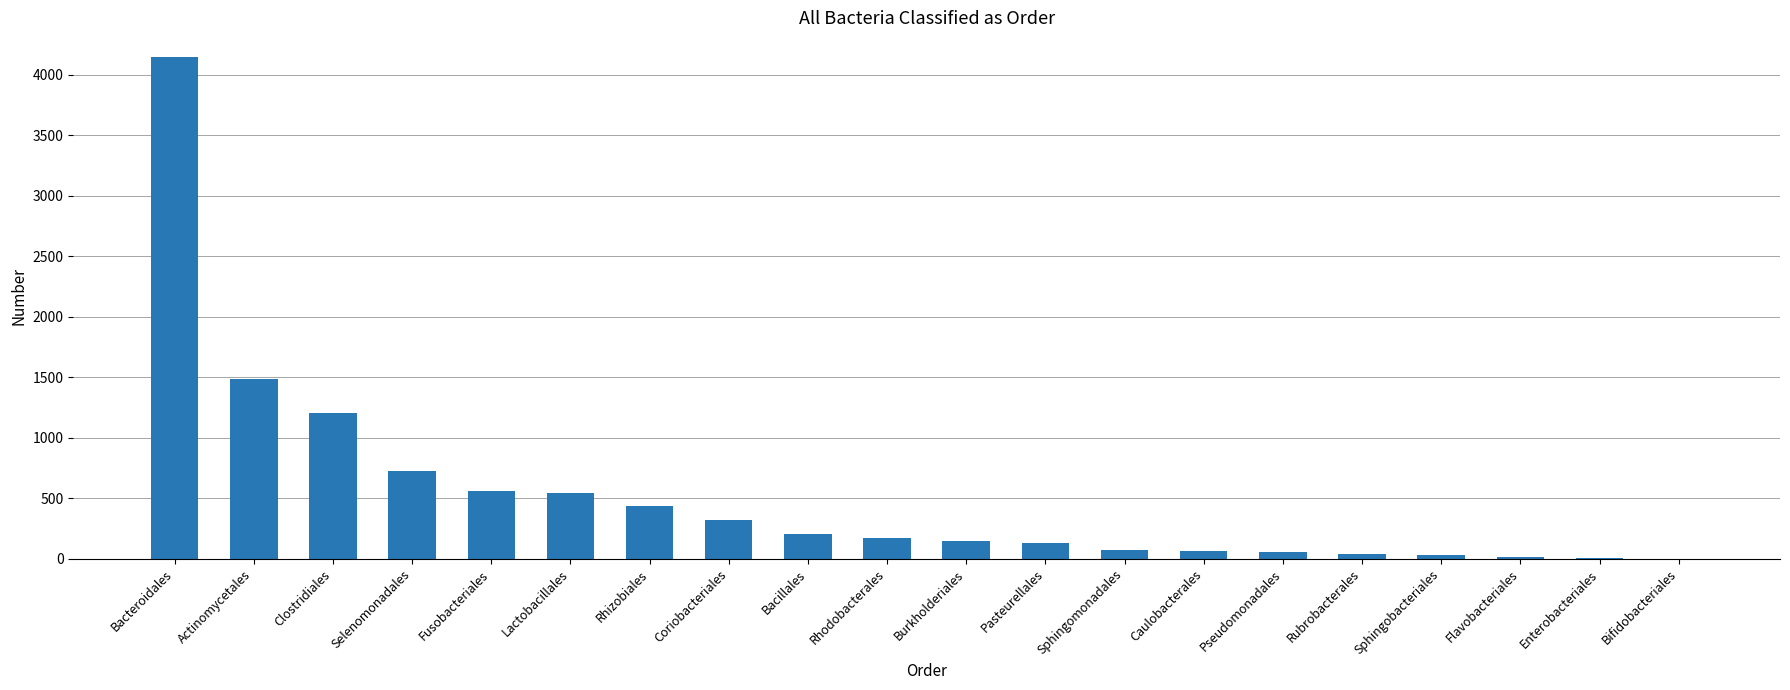

True or false: the data shows 28 at Sphingobacteriales.

True